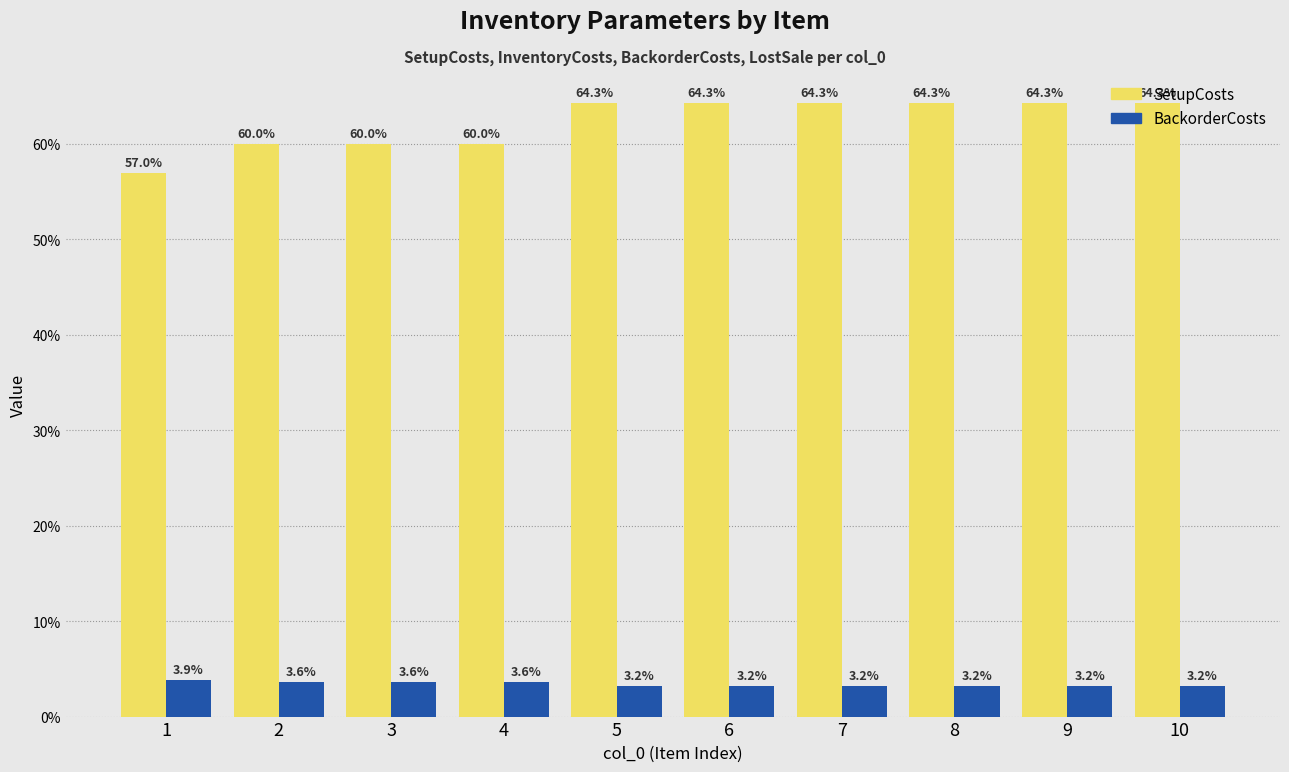

What is the difference between the second highest and second lowest values in the BackorderCosts series?

0.4